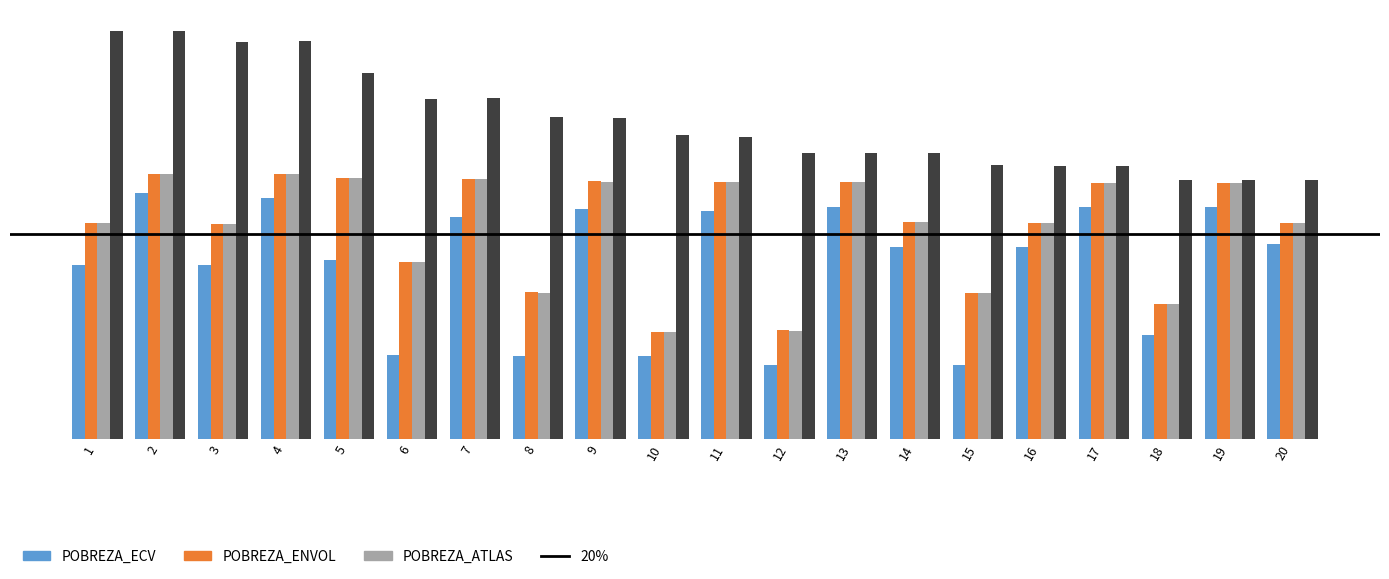

Are the bars grouped side by side (vs. stacked)?

Yes